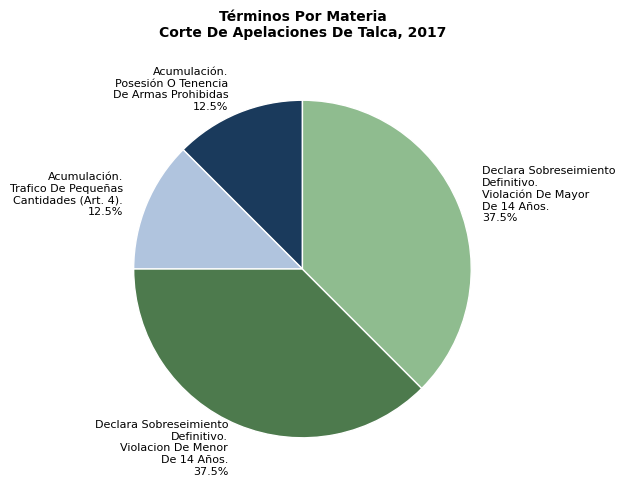

Approximately how many times larger is the value at Acumulación. Posesión O Tenencia De Armas Prohibidas 12.5% compared to Declara Sobreseimiento Definitivo. Violación De Mayor De 14 Años. 37.5%?

0.3